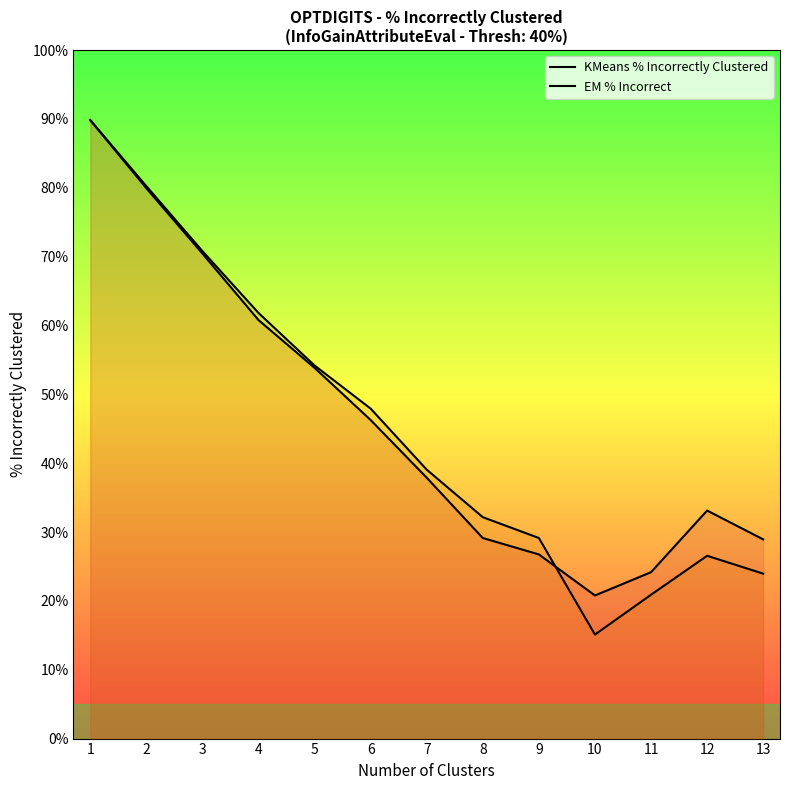

The KMeans % Incorrectly Clustered series shows 15.6 at 11. True or false?

False